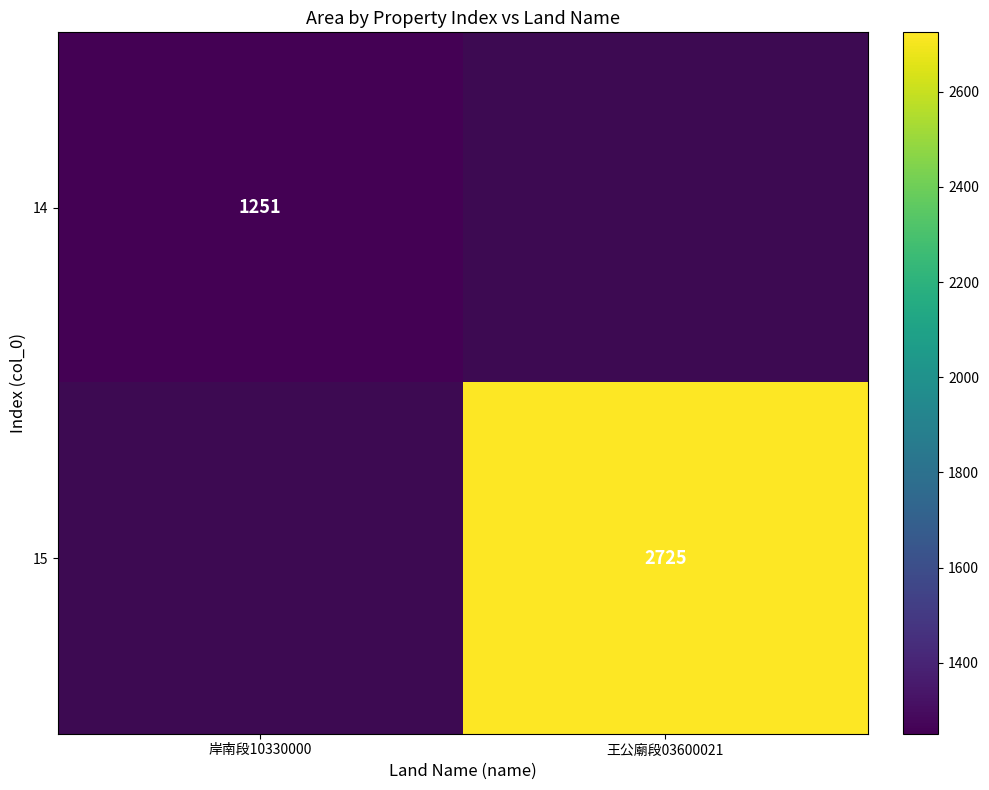

True or false: 15 has a value of 1327 at 王公廟段03600021.

False